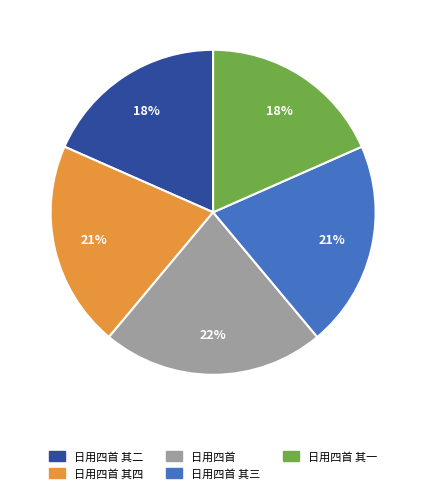

What is the smallest slice in the pie chart?

日用四首 其一